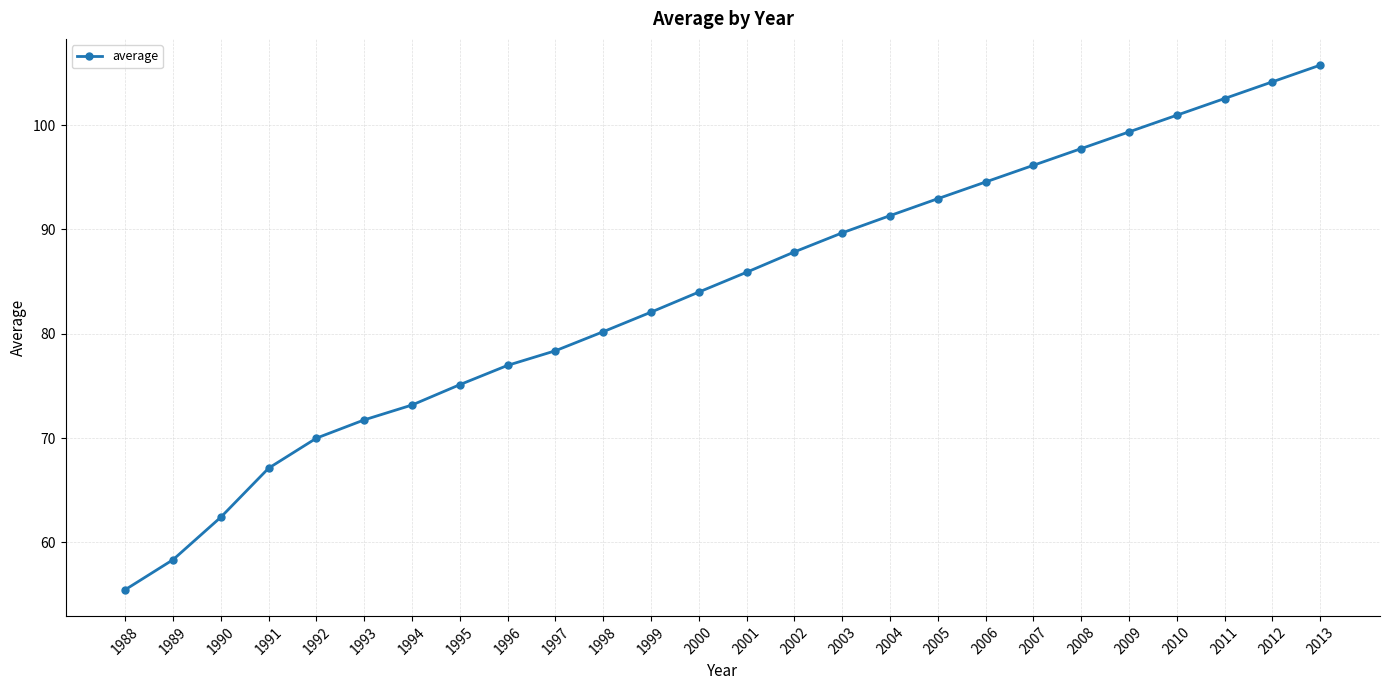

Where is the data nearest to the value 80?

1998